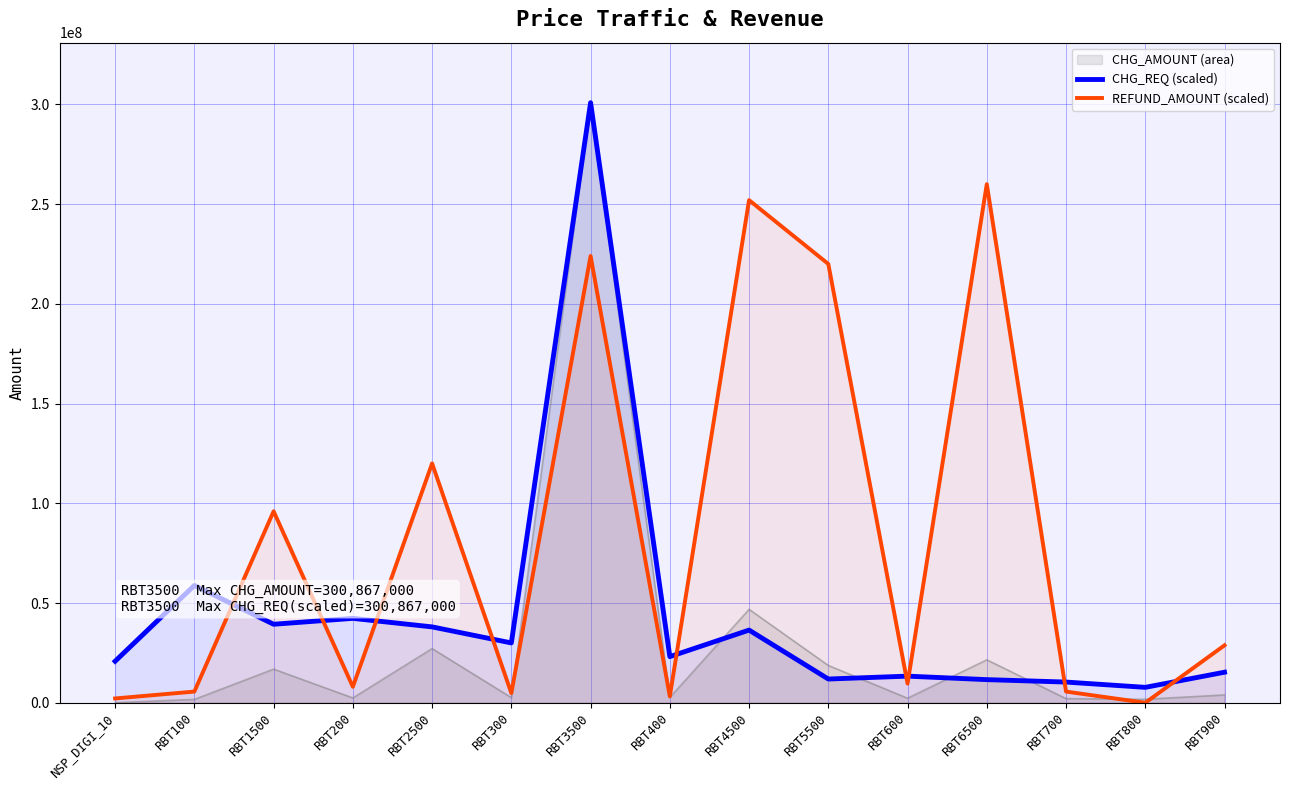

Where is REFUND_AMOUNT (scaled) nearest to the value 130000000?

RBT2500